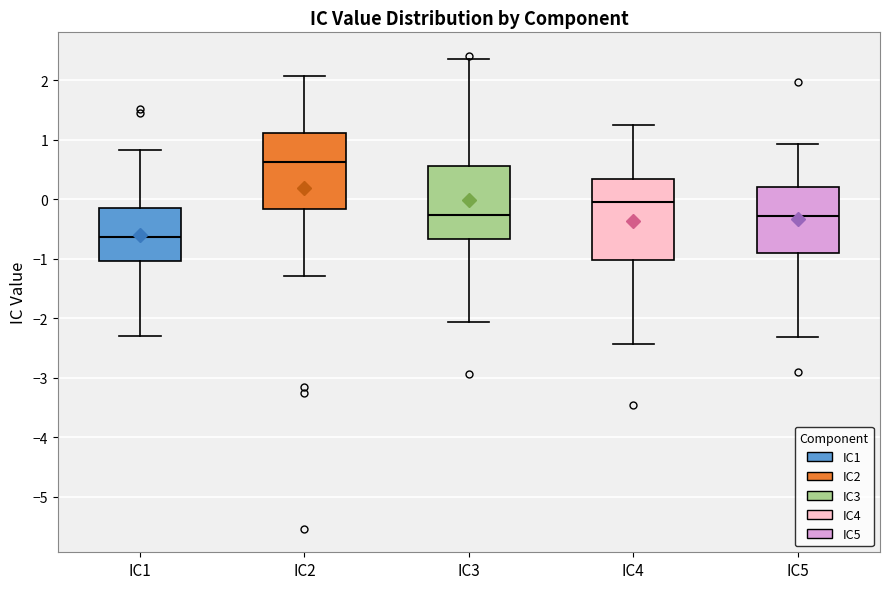

Reading left to right, transcribe this box plot: for each box, give where its median line is, the range the box spans, and where its two whiskers end, as read against the y-axis. The values are not printed on the chart, so give them approximately, as read against the axis.

IC1: median -0.6, box -1.0 to -0.2, whiskers -2.3 to 0.8
IC2: median 0.6, box -0.2 to 1.1, whiskers -1.3 to 2.1
IC3: median -0.3, box -0.7 to 0.6, whiskers -2.1 to 2.4
IC4: median 0.0, box -1.0 to 0.3, whiskers -2.4 to 1.2
IC5: median -0.3, box -0.9 to 0.2, whiskers -2.3 to 0.9